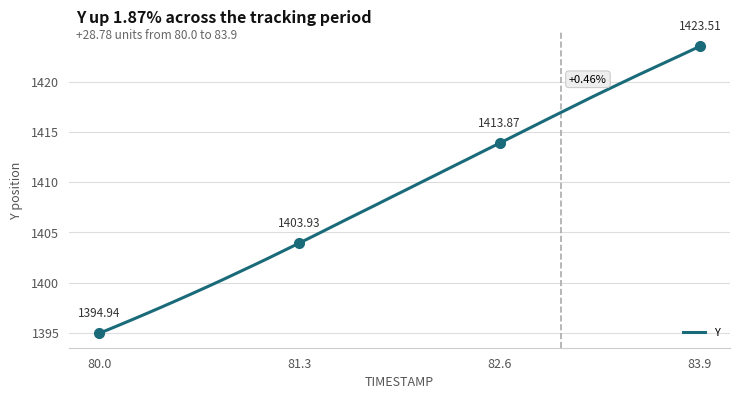

What is the difference between the maximum and minimum values?

28.6